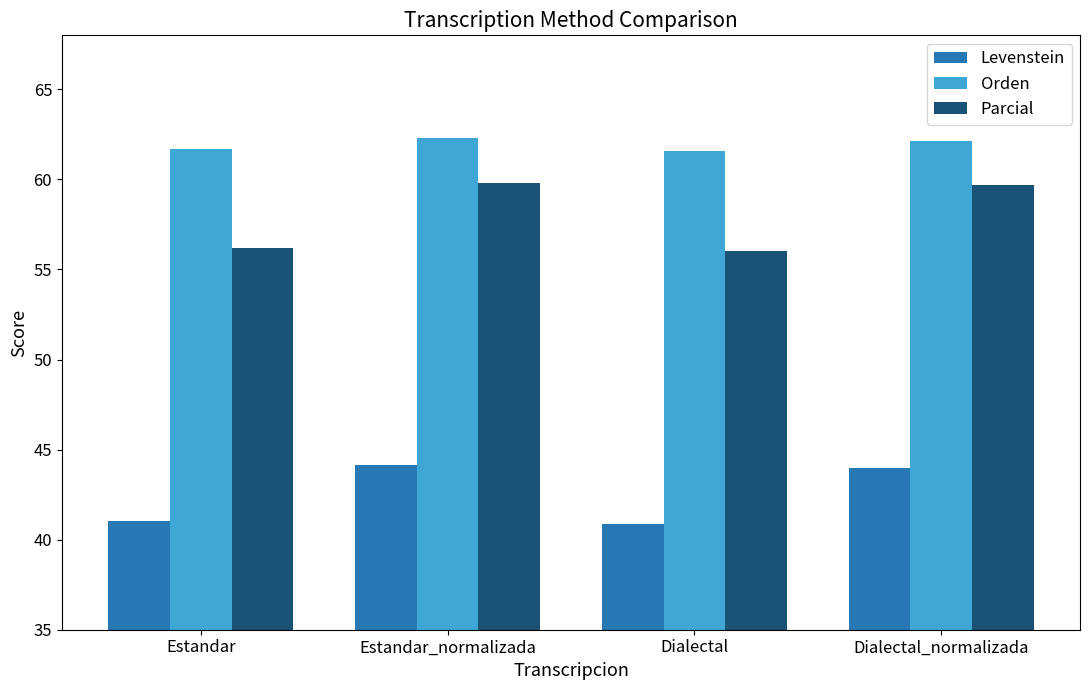

At Dialectal_normalizada, list the series in order from largest to smallest.

Orden, Parcial, Levenstein